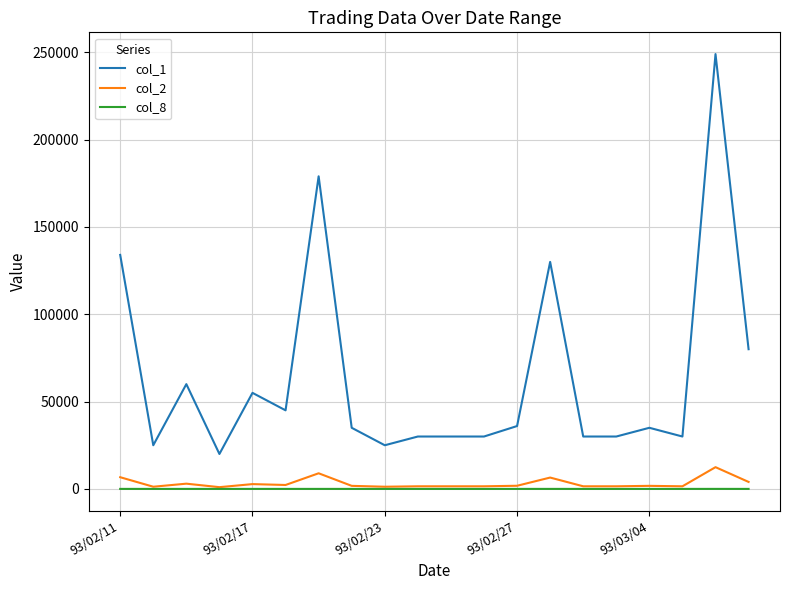

List the series in order of their peak value, highest first.

col_1, col_2, col_8